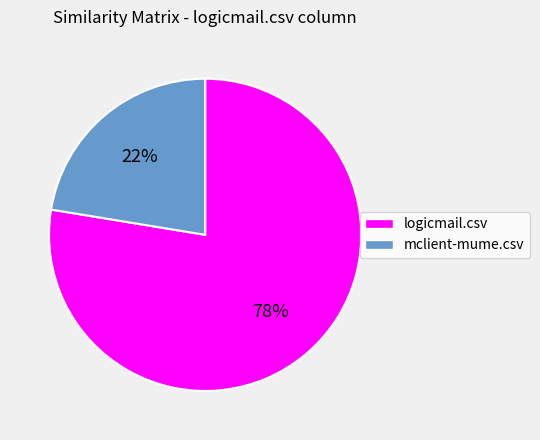

Which category has the smallest portion of the pie?

mclient-mume.csv